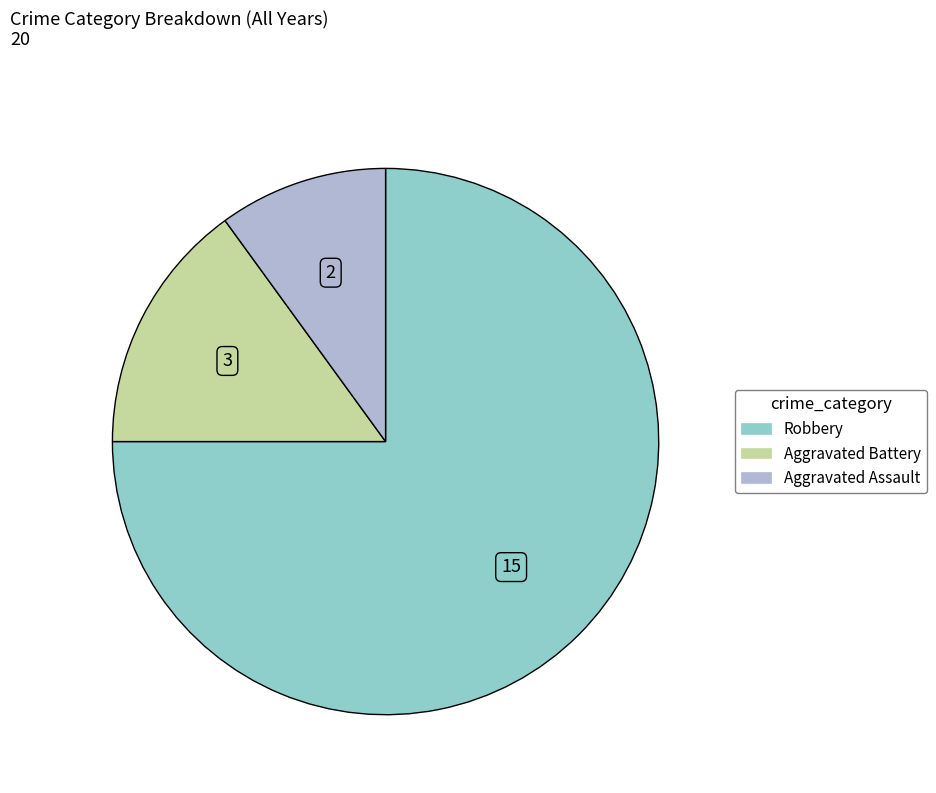

Is there a majority slice in this chart?

Yes